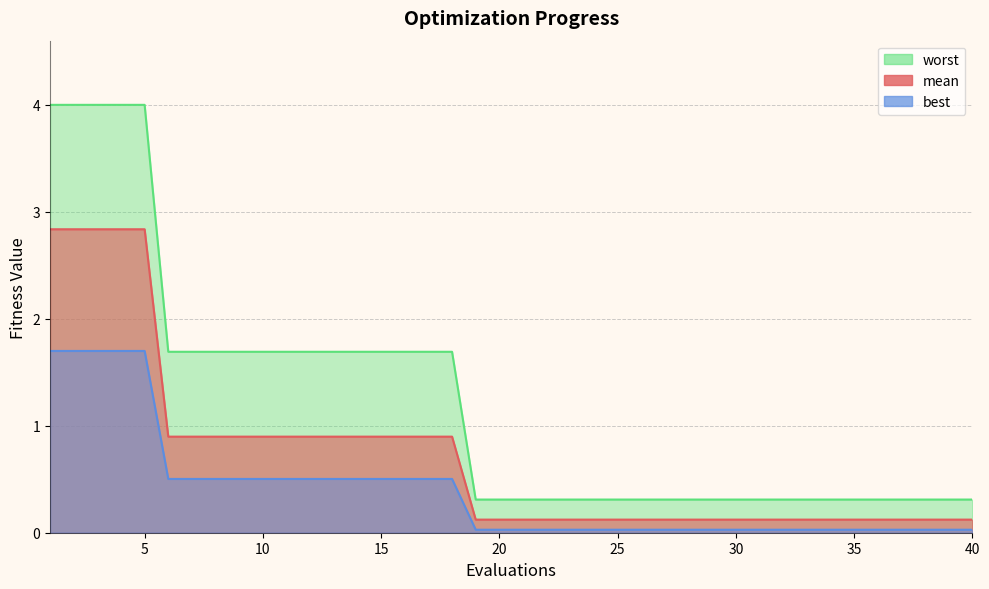

List the labels in order of worst value, largest first.

1, 2, 3, 4, 5, 6, 7, 8, 9, 10, 11, 12, 13, 14, 15, 16, 17, 18, 19, 20, 21, 22, 23, 24, 25, 26, 27, 28, 29, 30, 31, 32, 33, 34, 35, 36, 37, 38, 39, 40